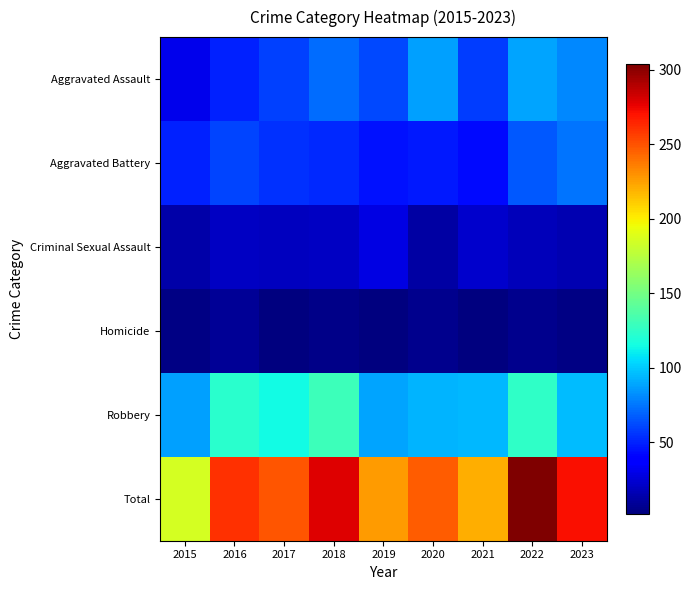

Which label corresponds to the smallest value in the chart?

2017